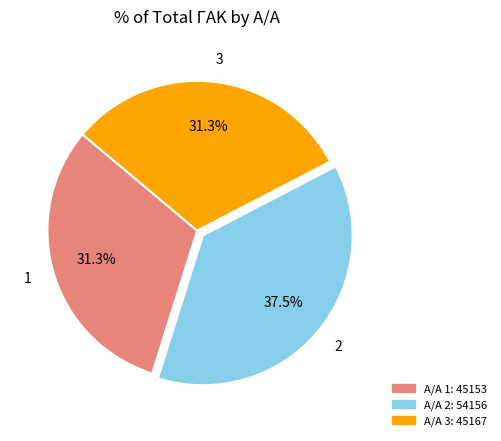

To the nearest percent, what portion does 3 represent?

31%